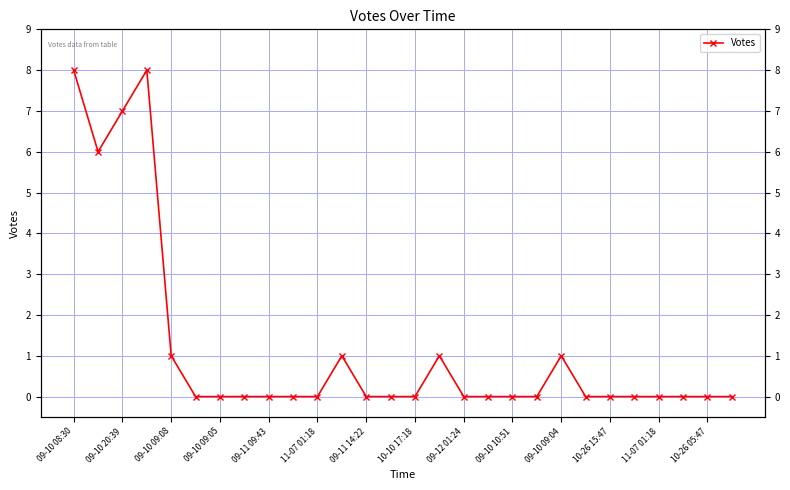

What is the difference between the maximum and second lowest values?

8